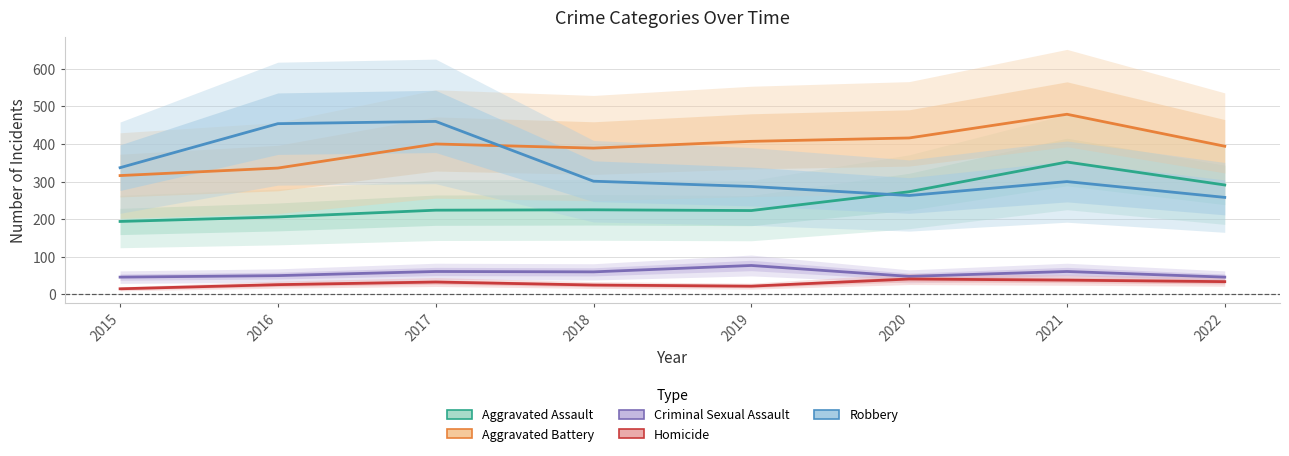

True or false: Aggravated Assault and Homicide cross at least once.

False